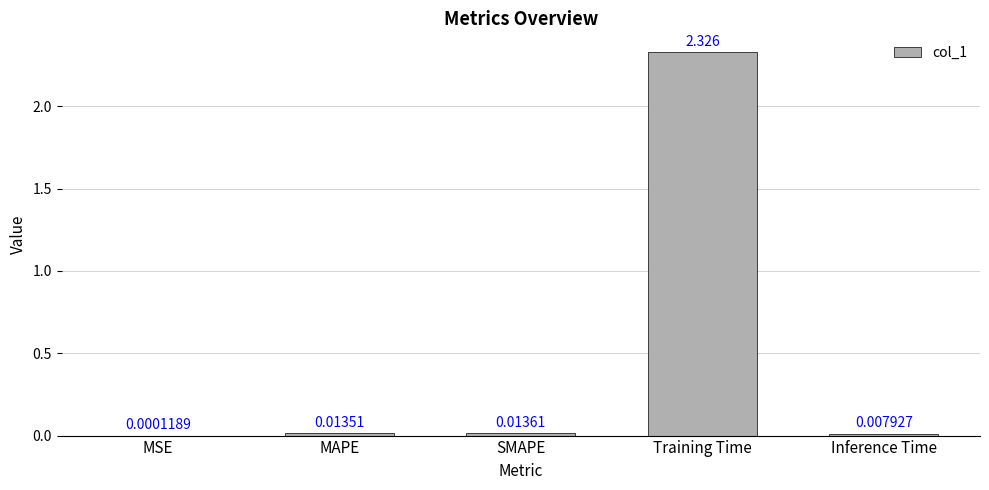

Which has a higher value, Inference Time or SMAPE?

SMAPE